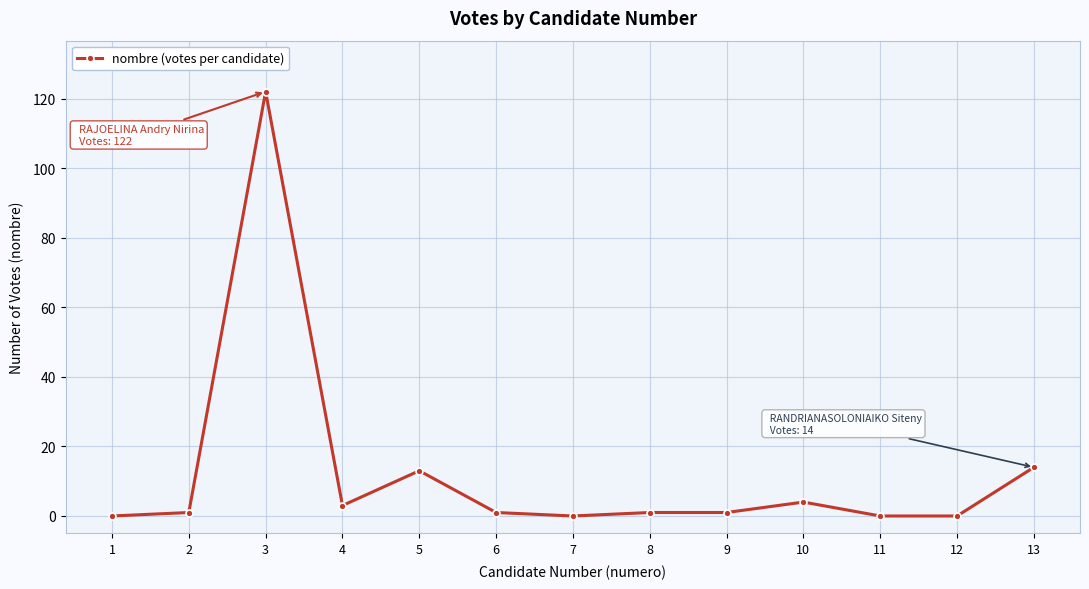

The value at 1 is 0. True or false?

True